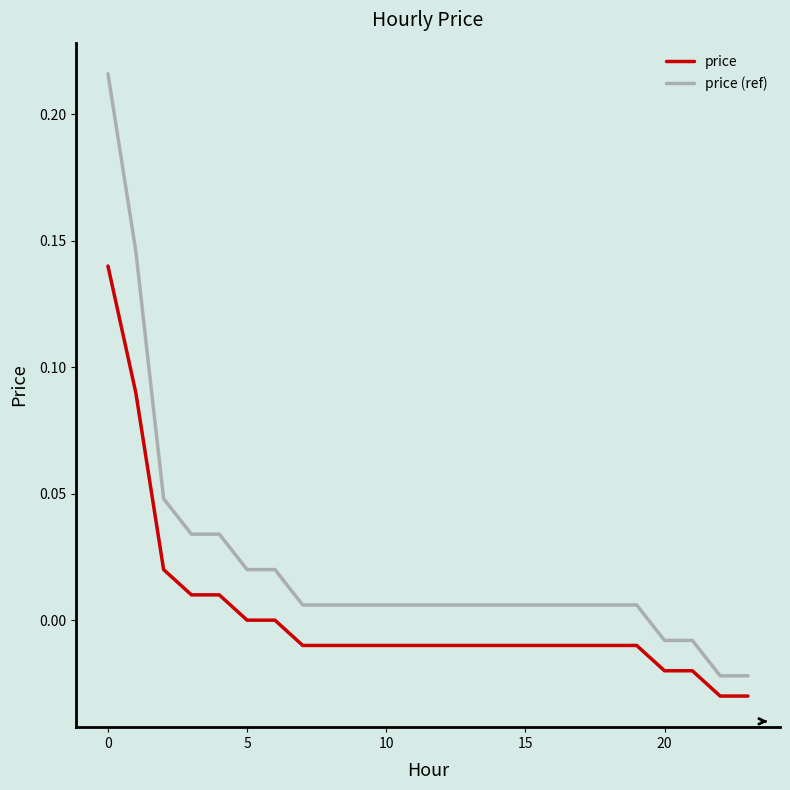

Rank the series by their average value, from highest to lowest.

price (ref), price